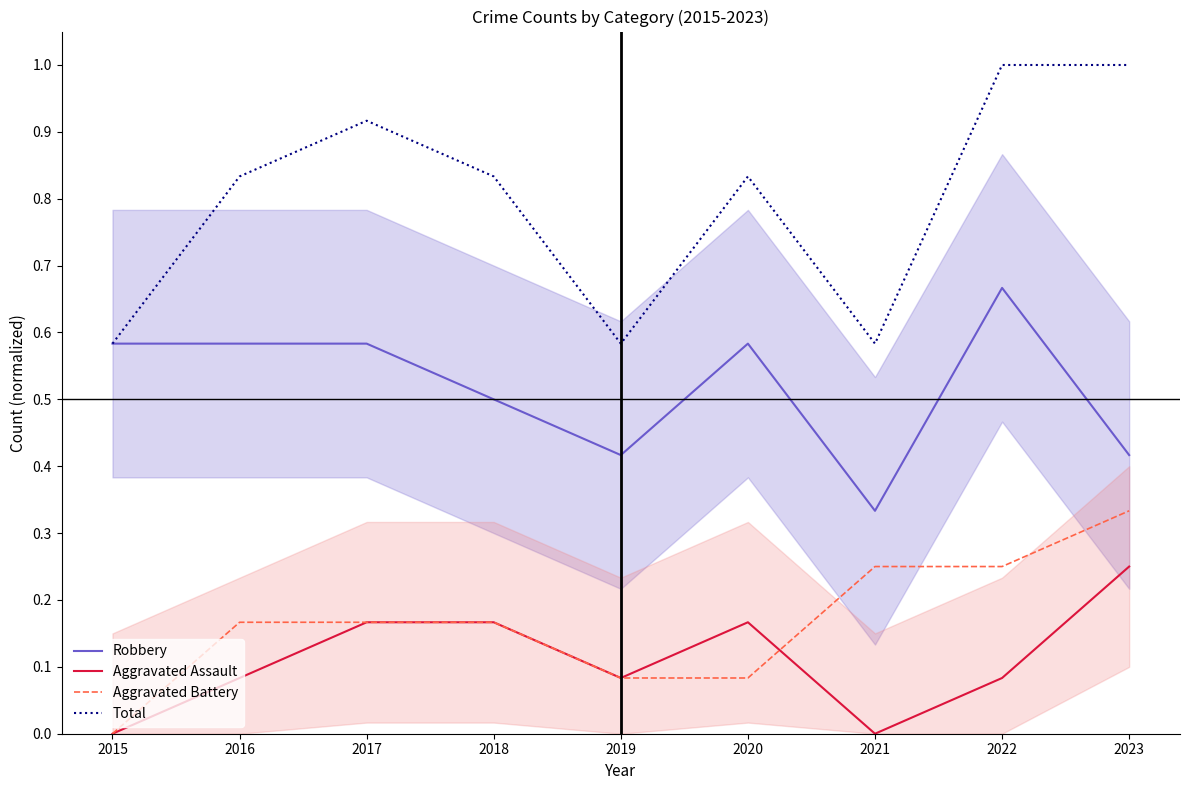

How many categories are shown in the chart?

9